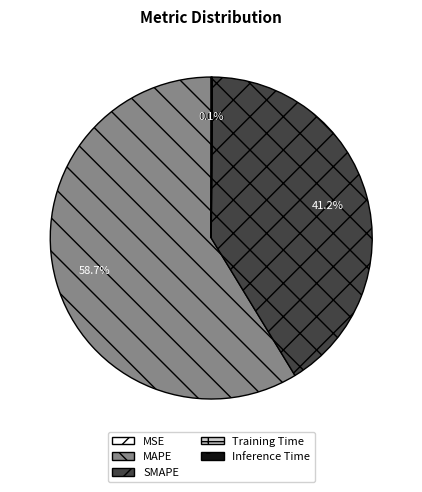

Does any single category account for the majority?

Yes